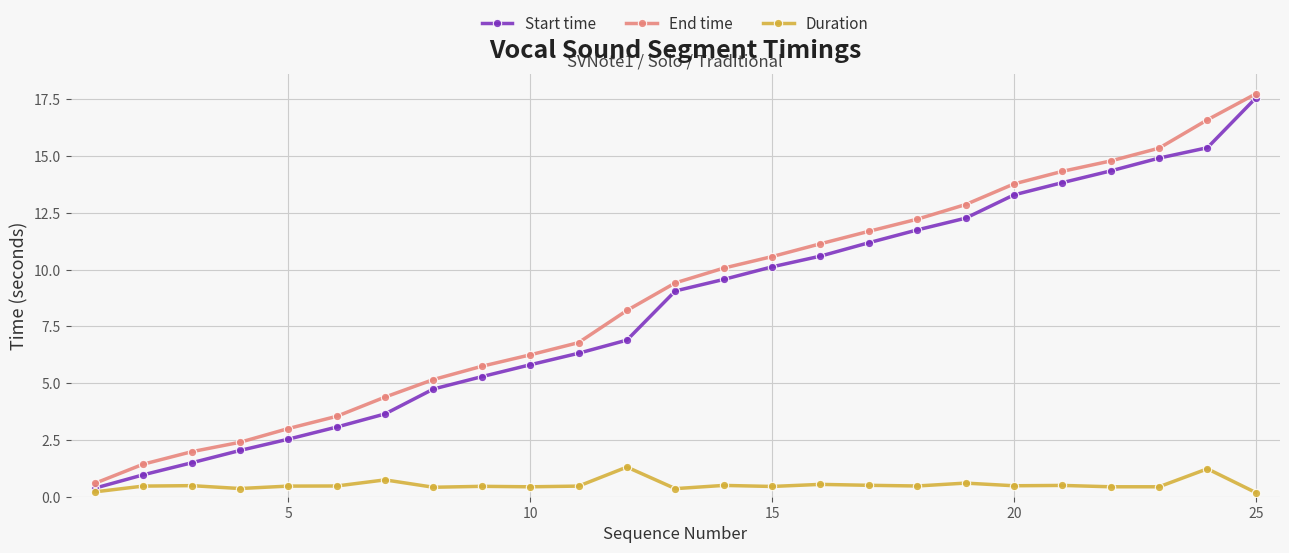

True or false: Start time has more than 1 interior local peaks.

False